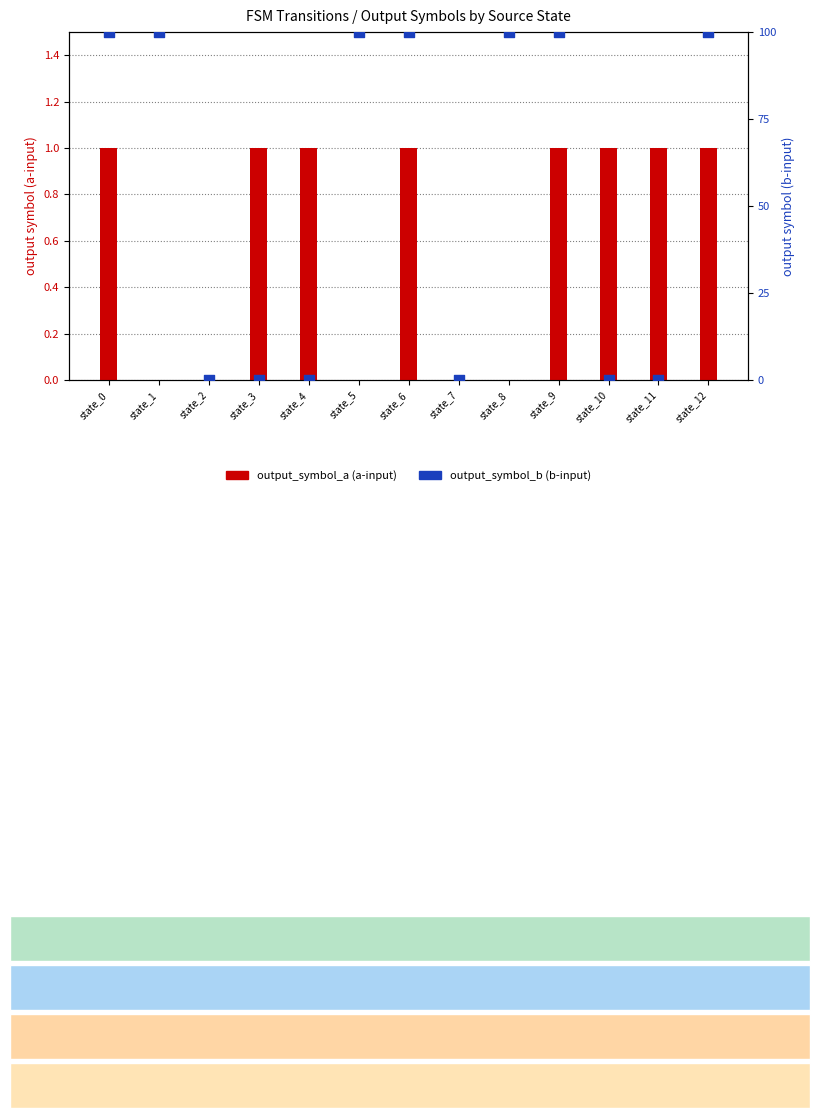

At how many categories does at least one series exceed 52?

7